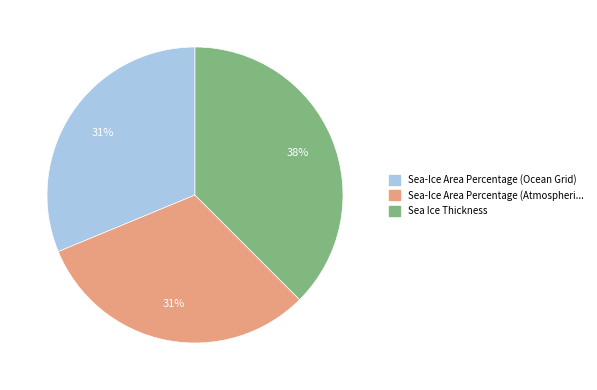

How many segments does this pie chart have?

3